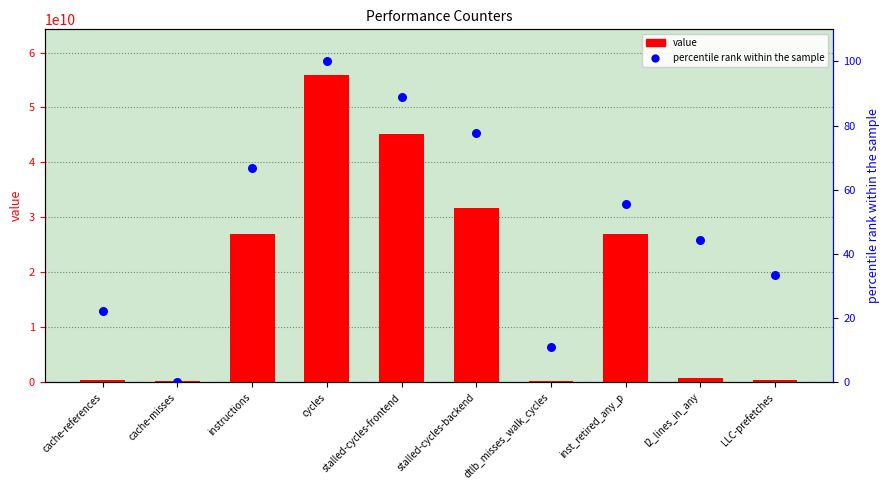

What are all the series names shown in the legend?

value, percentile rank within the sample